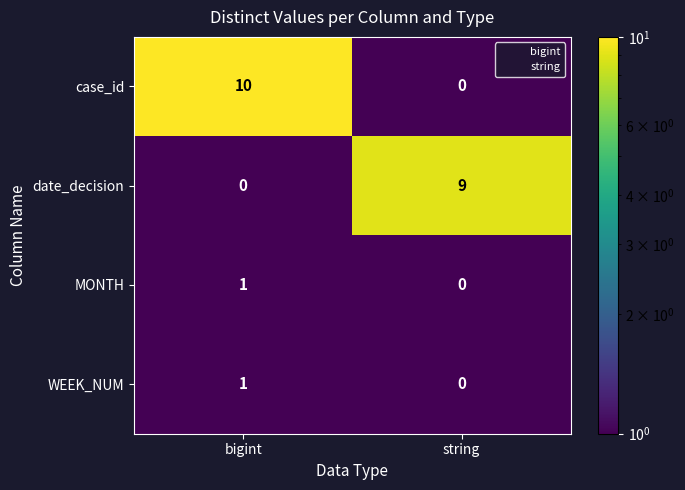

Rank the categories by date_decision value from highest to lowest.

string, bigint